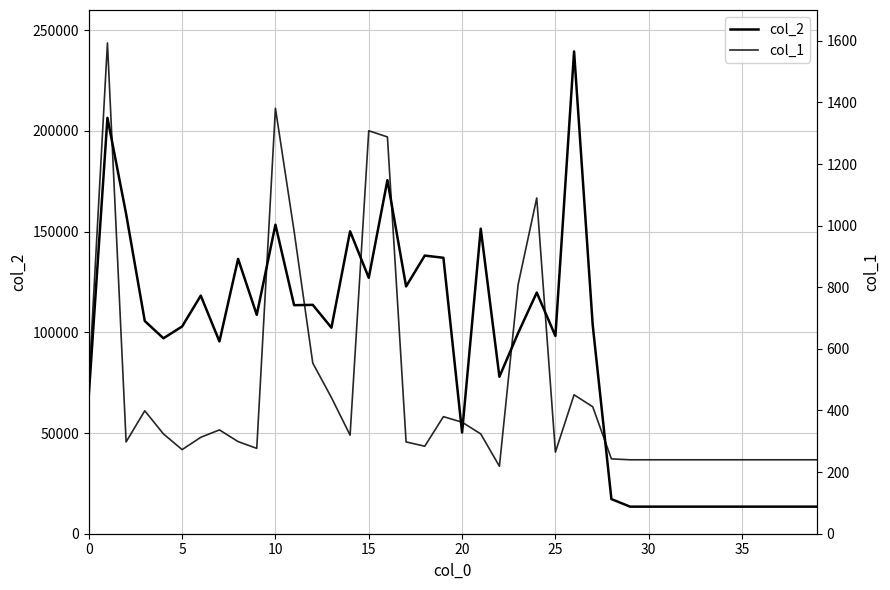

What is the difference between the highest and lowest values at 26?

238970